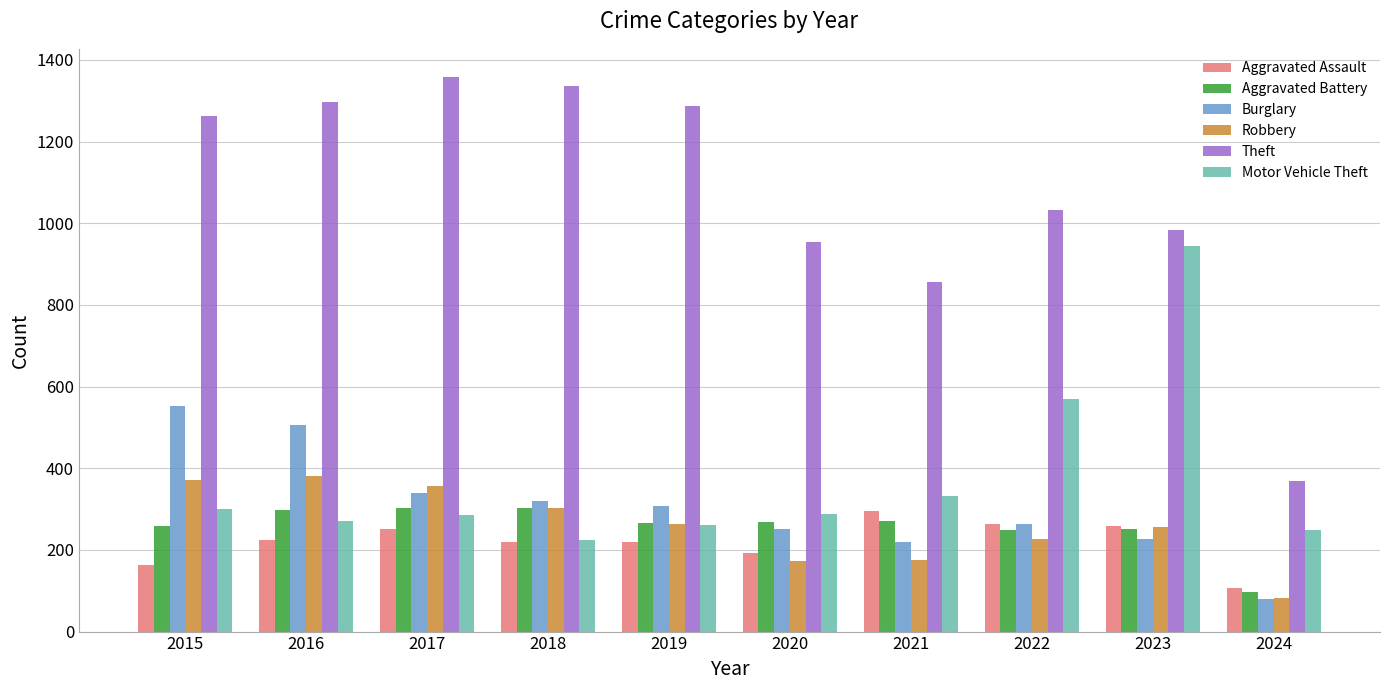

Is it true that Aggravated Battery equals 453 at 2021?

False